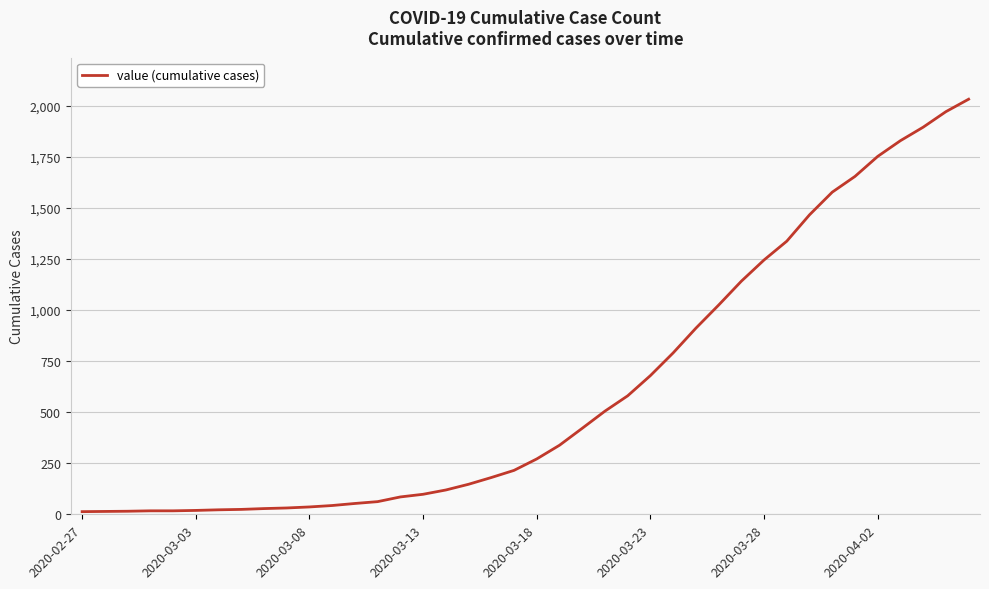

What is the greatest value displayed?

2032